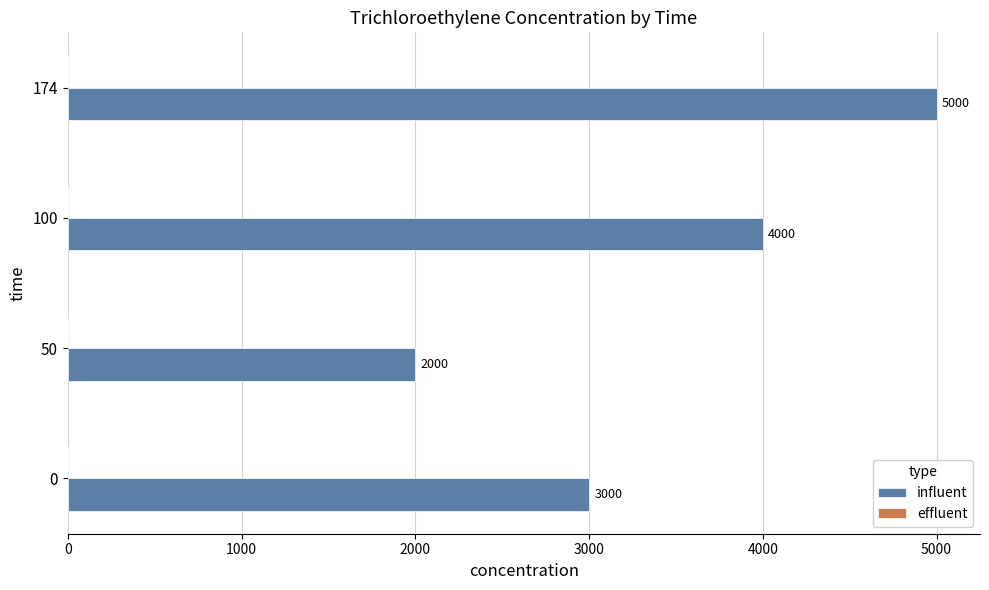

Is it true that the value at 174 is 5000?

True